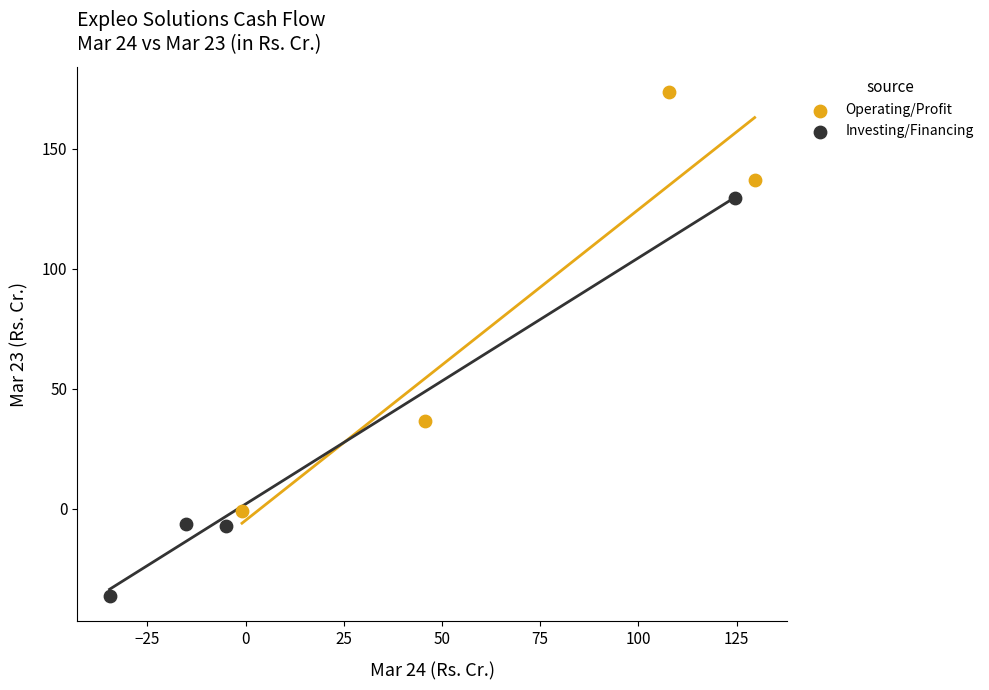

Which series contains the highest Y value?

Operating/Profit